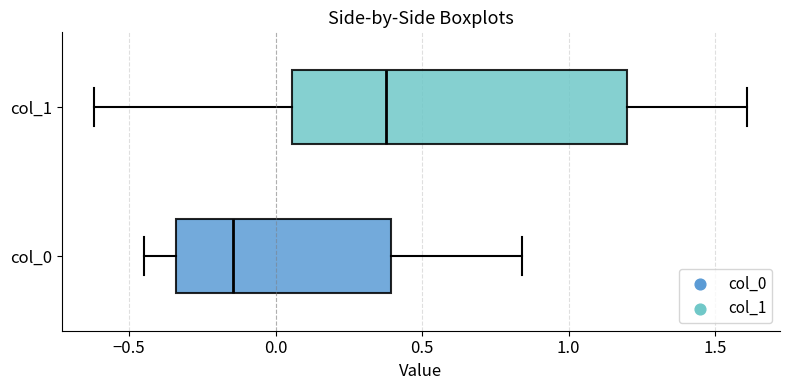

Reading bottom to top, read every box against the x-axis: the position of its median line, the range the box covers, and the ends of its whiskers. The values are not printed on the chart, so give them approximately, as read against the axis.

col_0: median -0.15, box -0.35 to 0.40, whiskers -0.45 to 0.85
col_1: median 0.40, box 0.05 to 1.20, whiskers -0.60 to 1.60